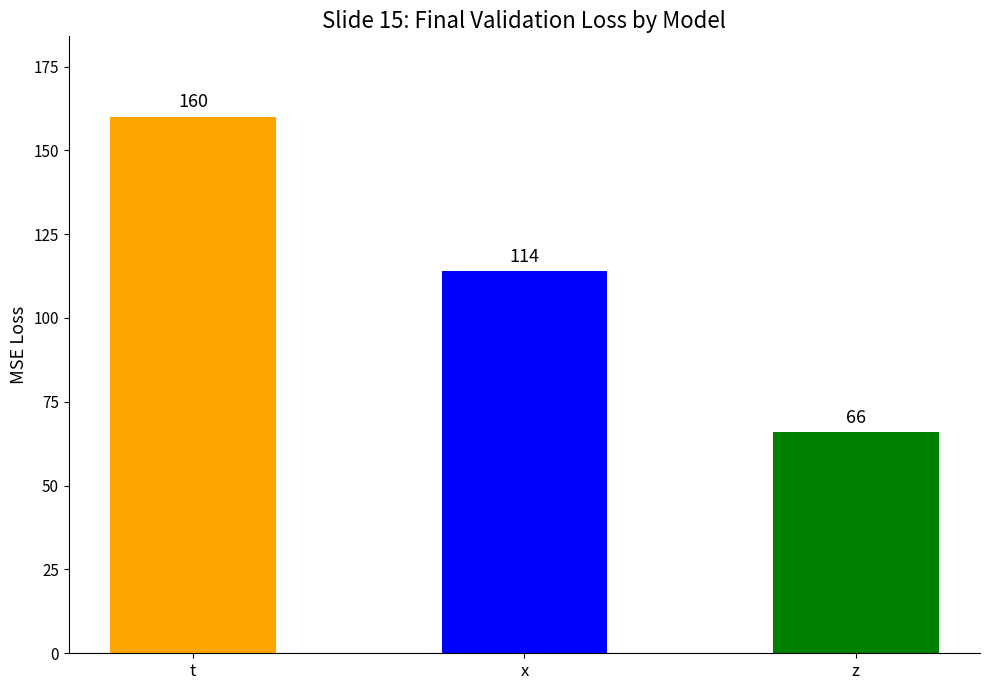

What value does the data have at z, to the nearest 5?

65